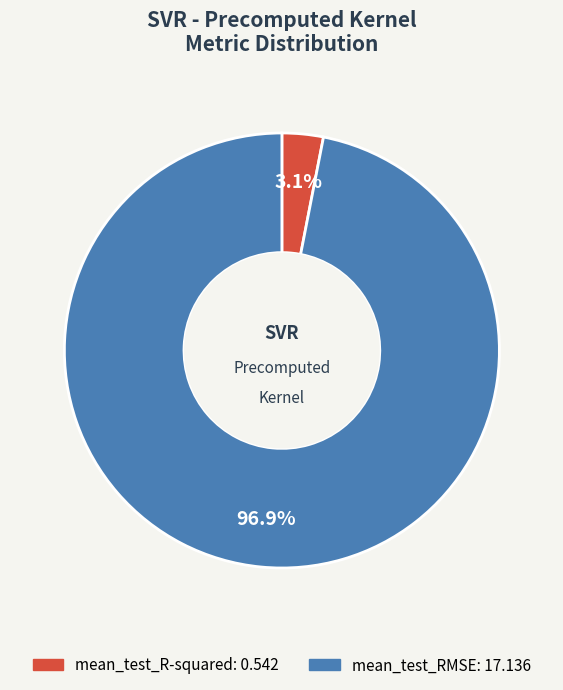

Rank the categories by value from lowest to highest.

mean_test_R-squared, mean_test_RMSE